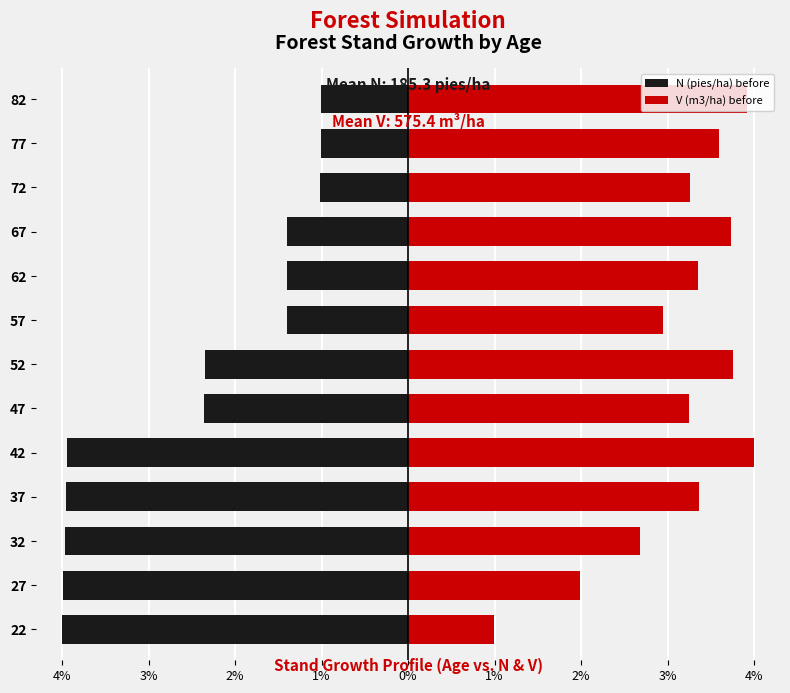

What is the sum of all N (pies/ha) before values?

-31.8